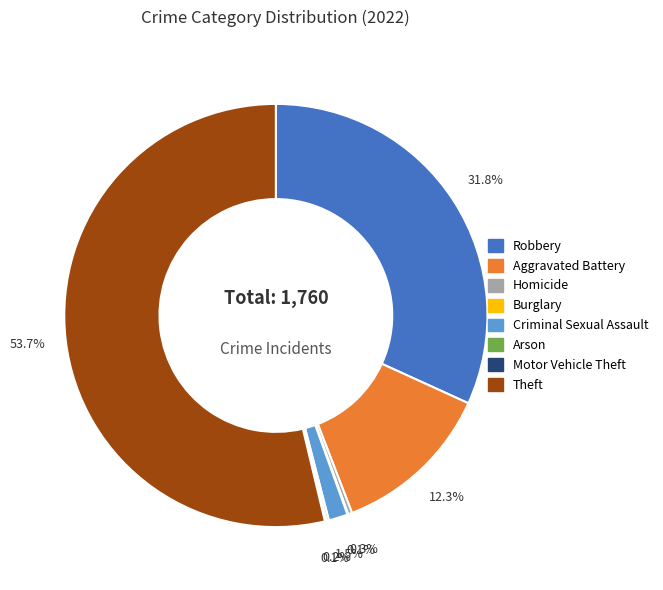

Which category has the biggest portion of the pie?

Theft